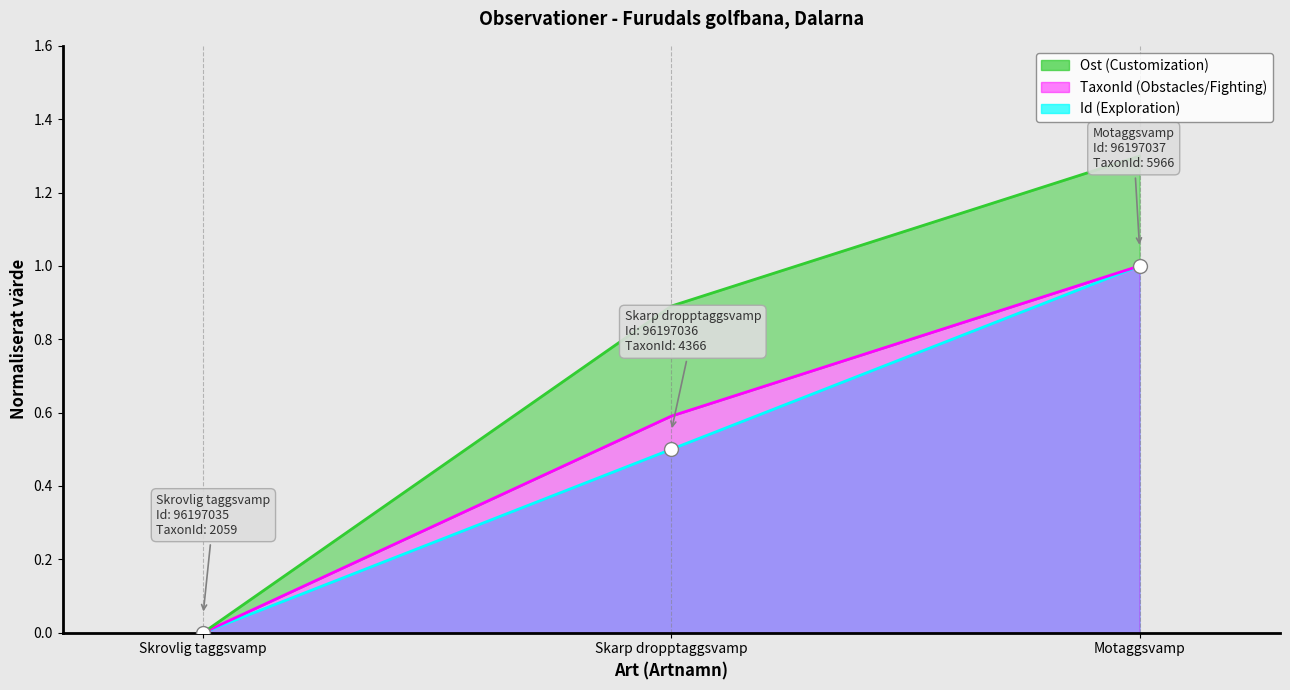

How many Id values are between 0 and 1?

3